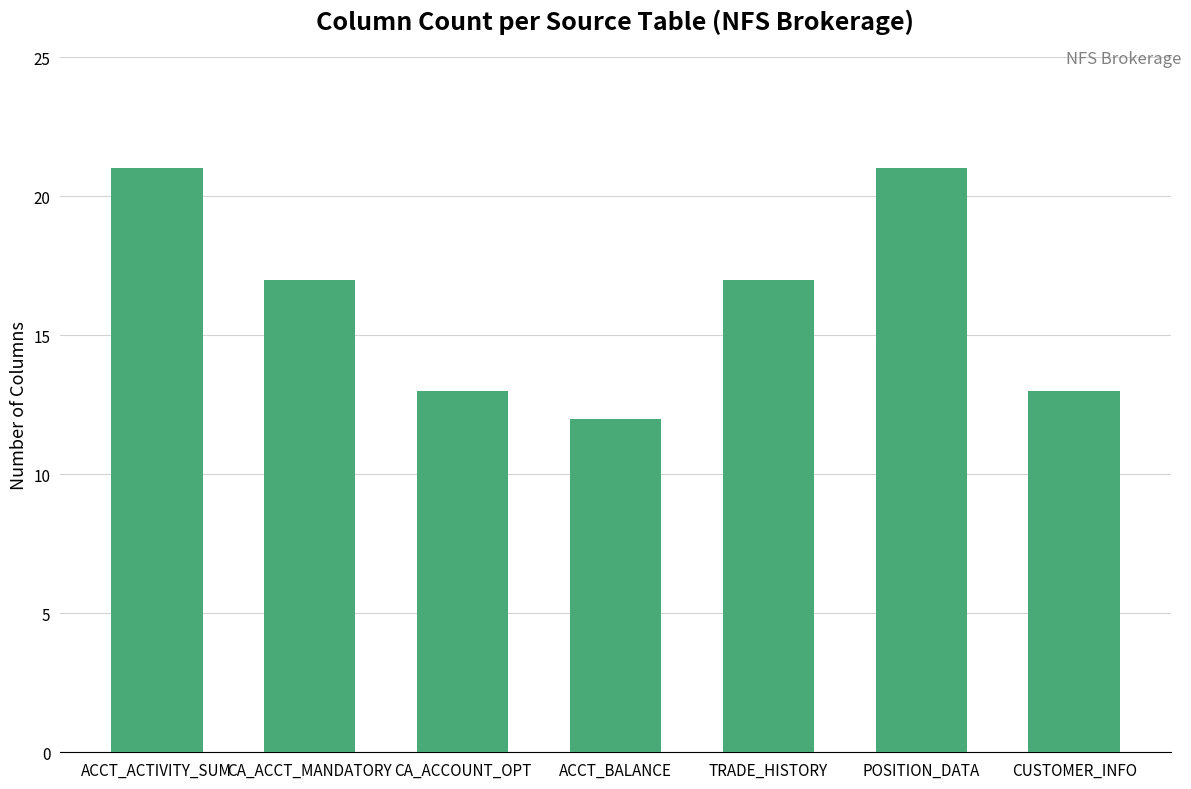

Reading left to right, what are all the values shown in this chart?

ACCT_ACTIVITY_SUM=21	CA_ACCT_MANDATORY=17	CA_ACCOUNT_OPT=13	ACCT_BALANCE=12	TRADE_HISTORY=17	POSITION_DATA=21	CUSTOMER_INFO=13